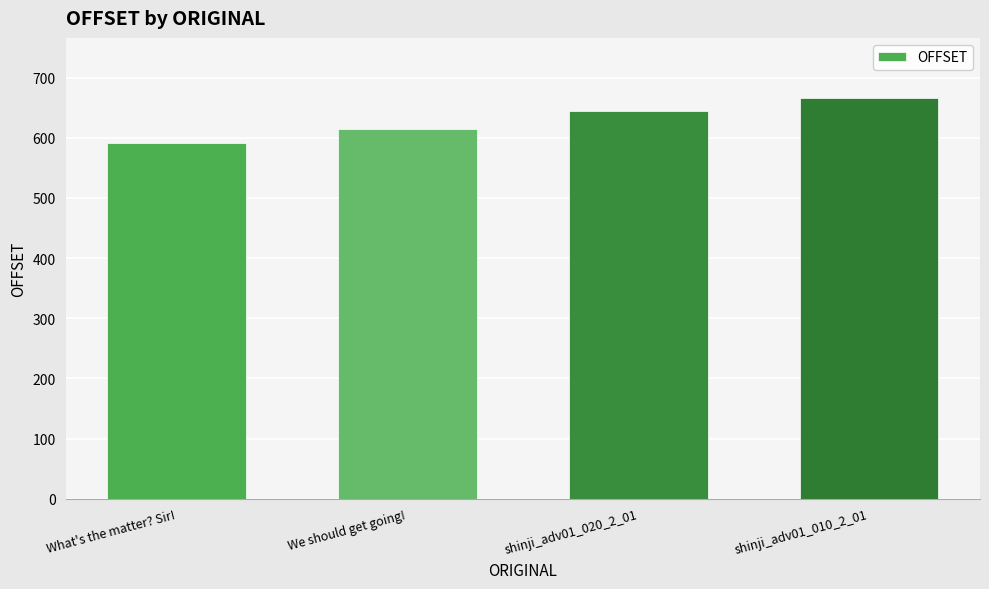

The value at We should get going! is 615. True or false?

True